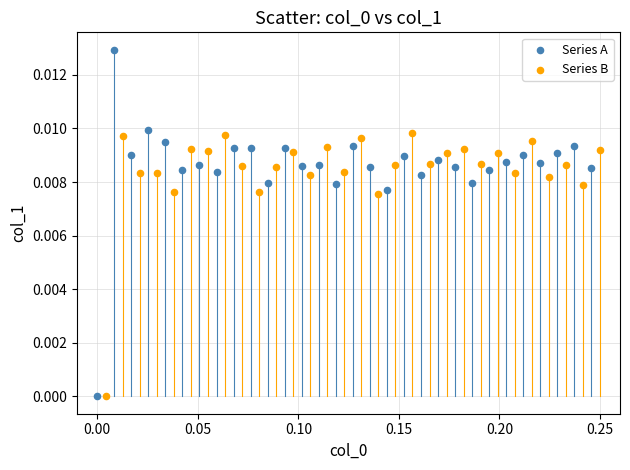

Which series reaches the maximum Y coordinate?

Series A